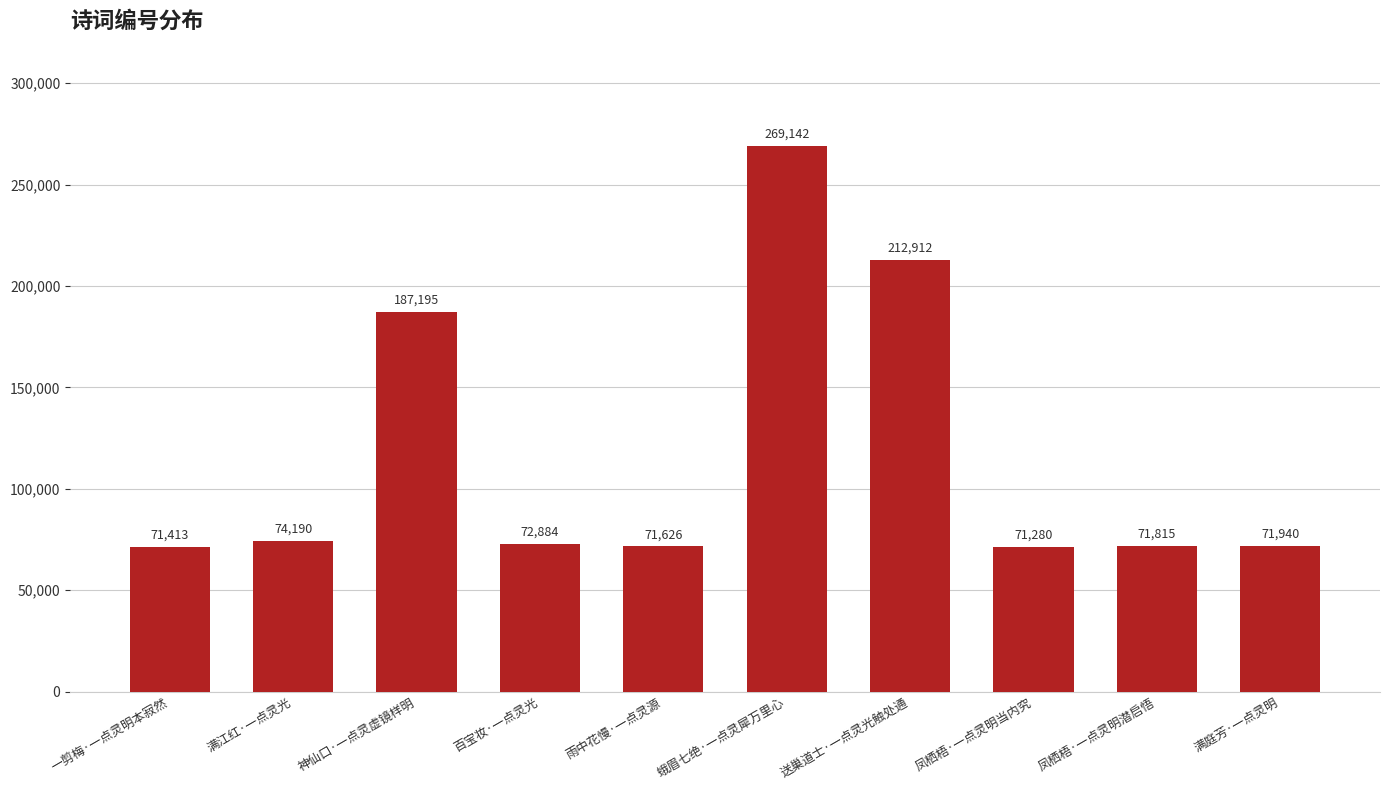

What is the greatest value displayed?

269142